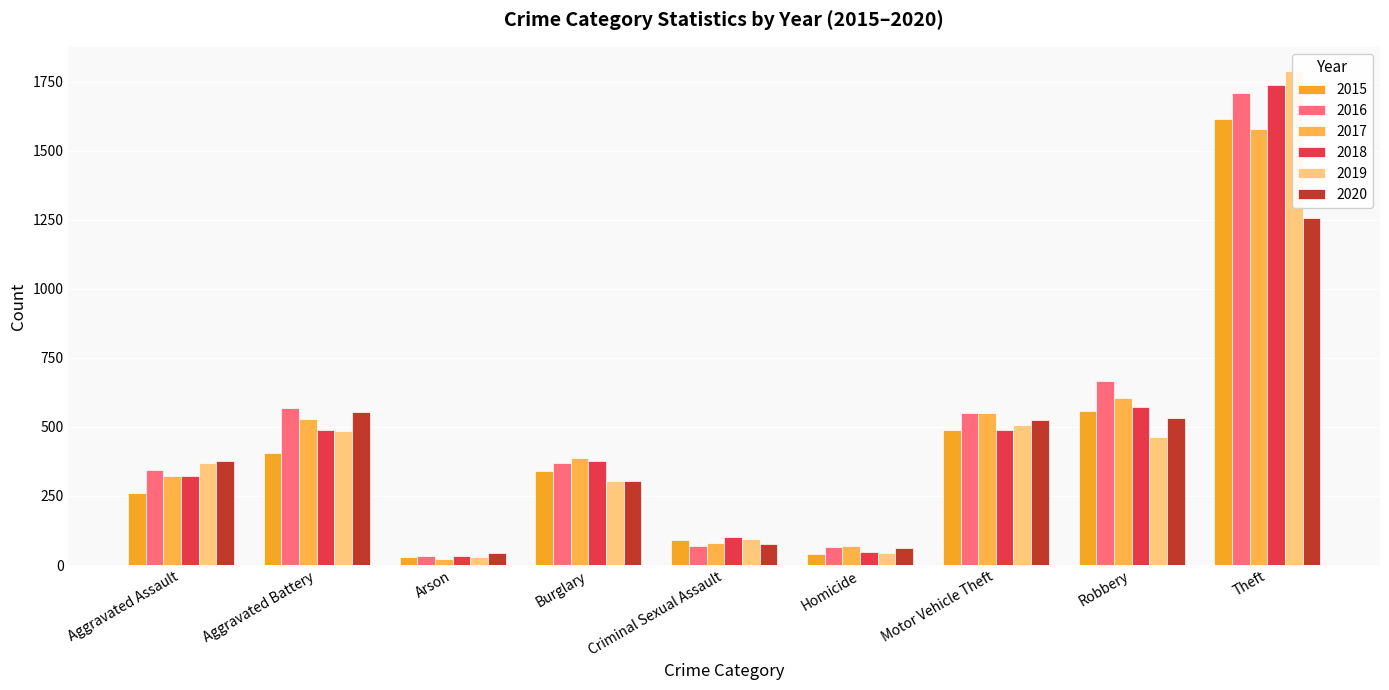

Are the bars grouped side by side (vs. stacked)?

Yes